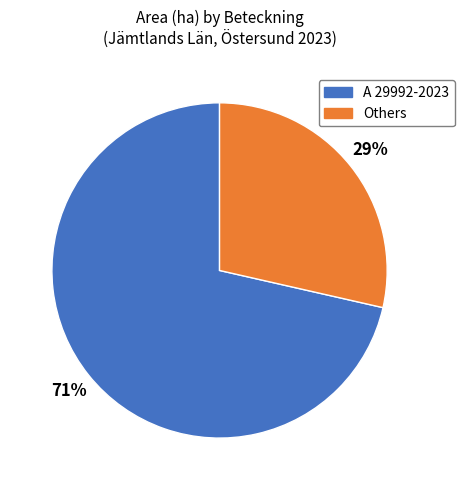

Which has a higher value, Others or A 29992-2023?

A 29992-2023